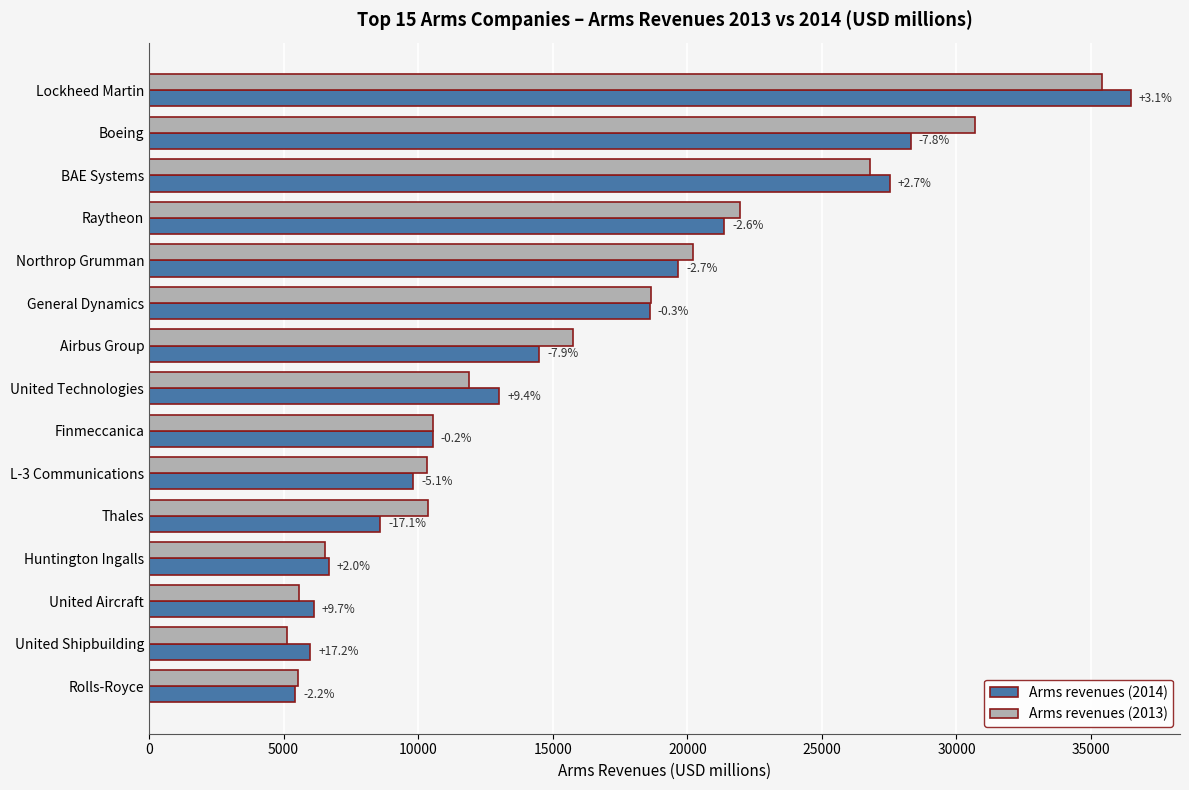

How many bars are there in each group?

2